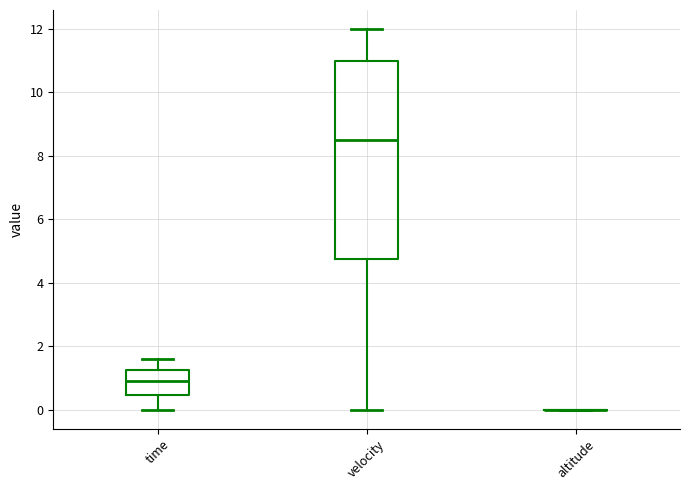

Reading left to right, read every box against the y-axis: the position of its median line, the range the box covers, and the ends of its whiskers. The values are not printed on the chart, so give them approximately, as read against the axis.

time: median 1.0, box 0.4 to 1.2, whiskers 0.0 to 1.6
velocity: median 8.6, box 4.8 to 11.0, whiskers 0.0 to 12.0
altitude: box collapsed to a line at 0.0, whiskers 0.0 to 0.0